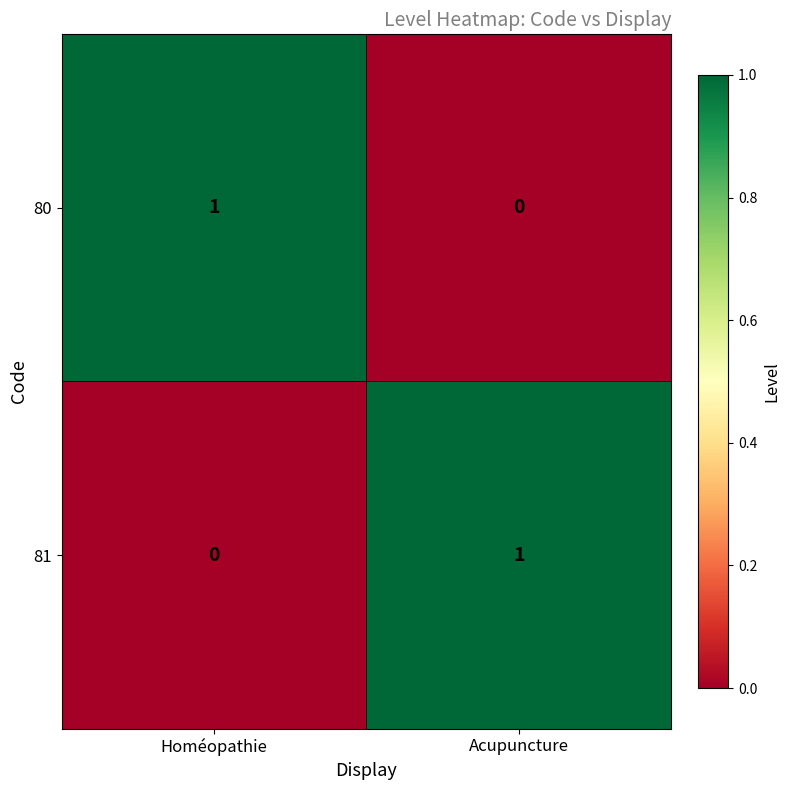

True or false: 81 has a value of 1 at Acupuncture.

True